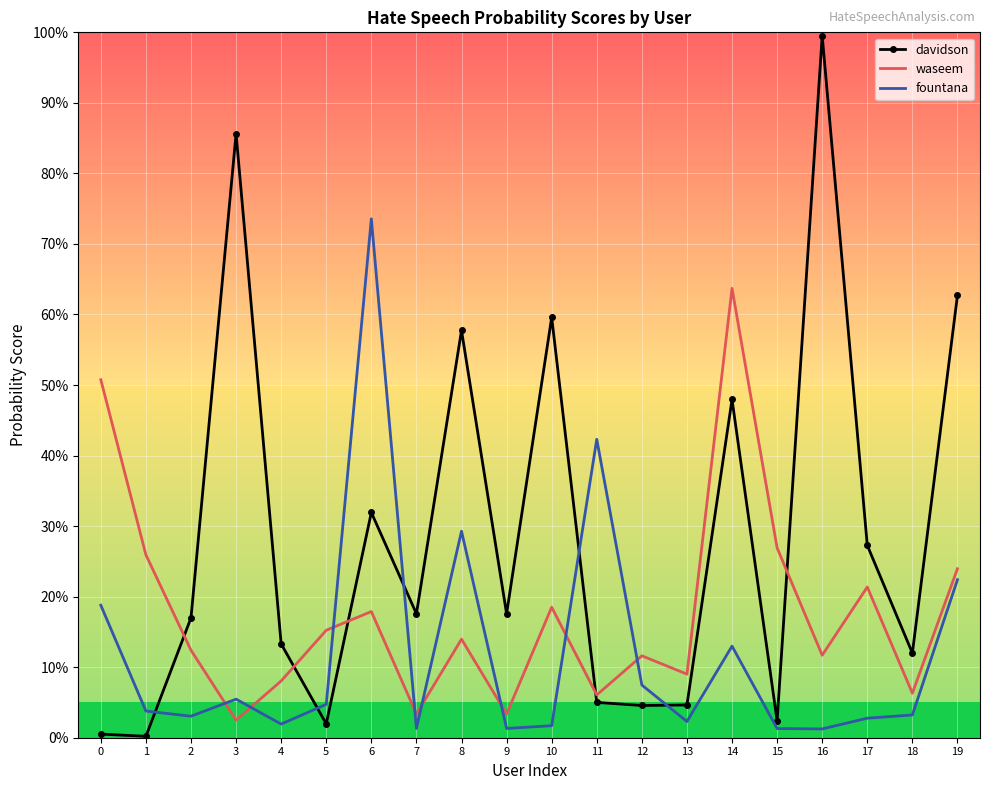

What is the sum of the davidson values at 5 and 12?

0.1